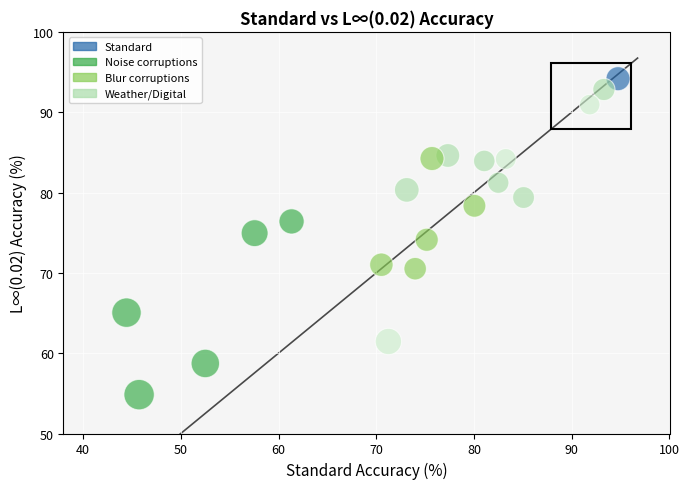

What is the range of Y values (max minus min)?

39.3